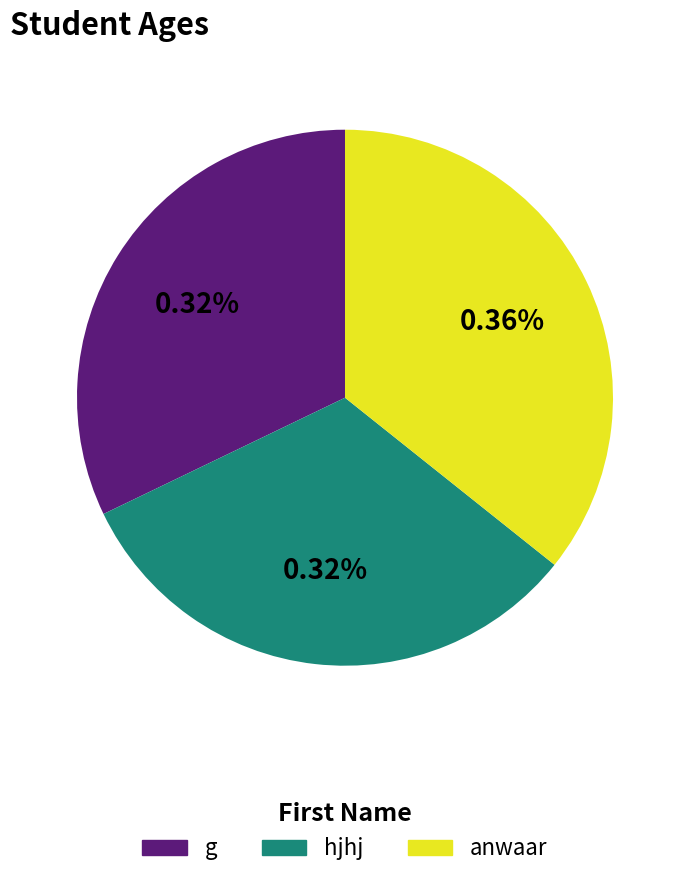

How many segments does this pie chart have?

3